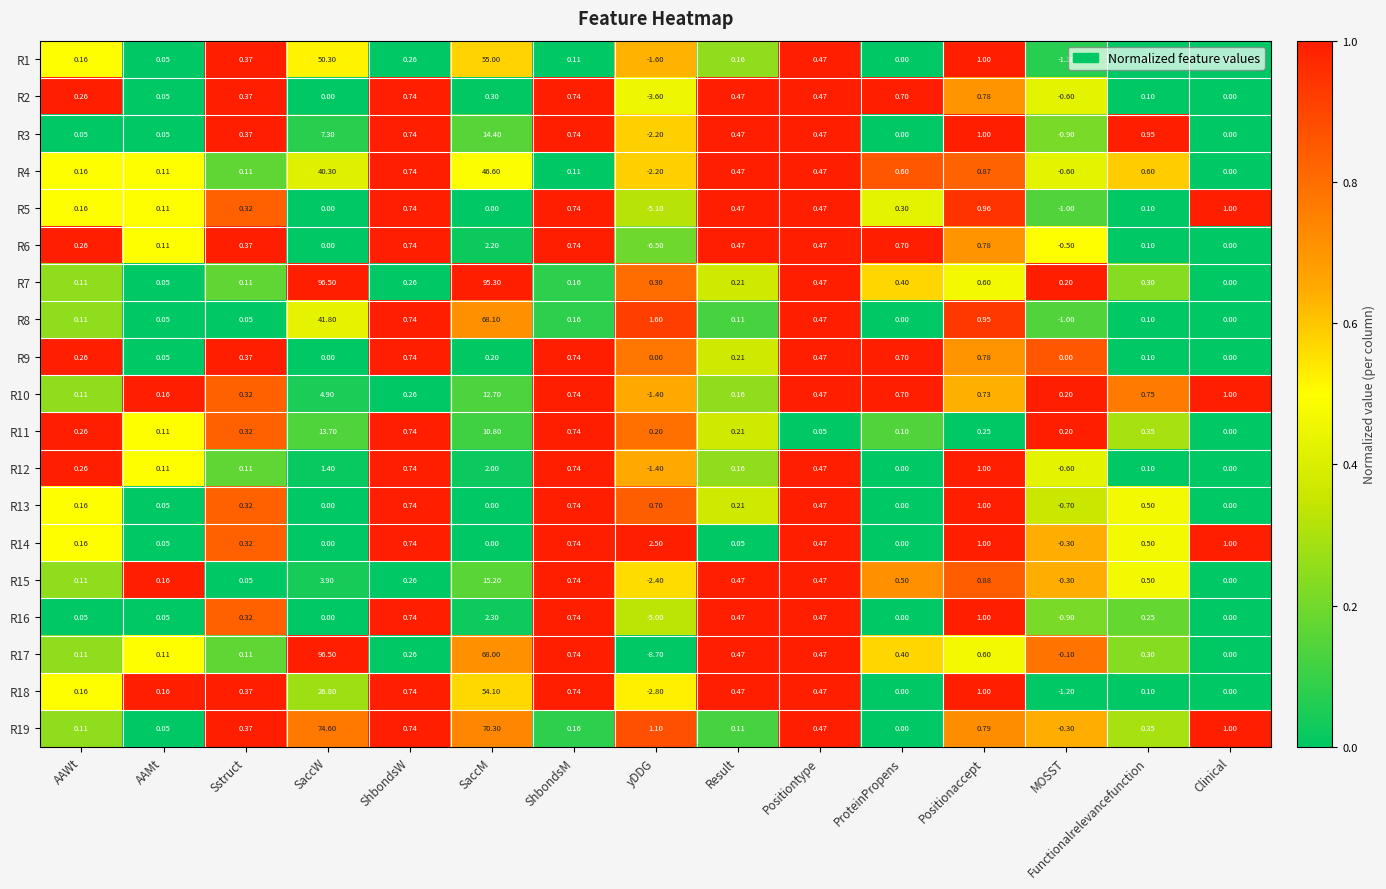

At which category is the sum across all series the highest?

SaccM